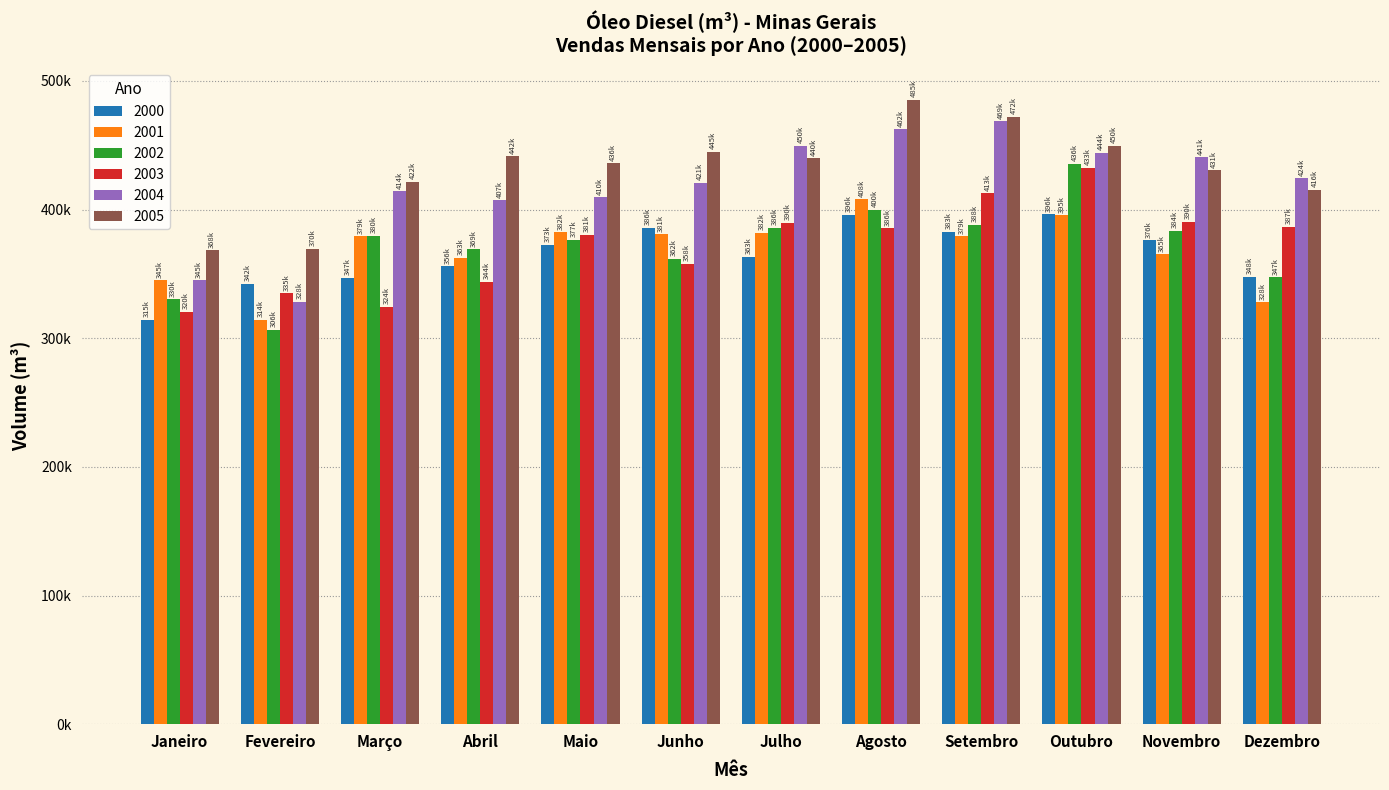

What are all the series names shown in the legend?

2000, 2001, 2002, 2003, 2004, 2005